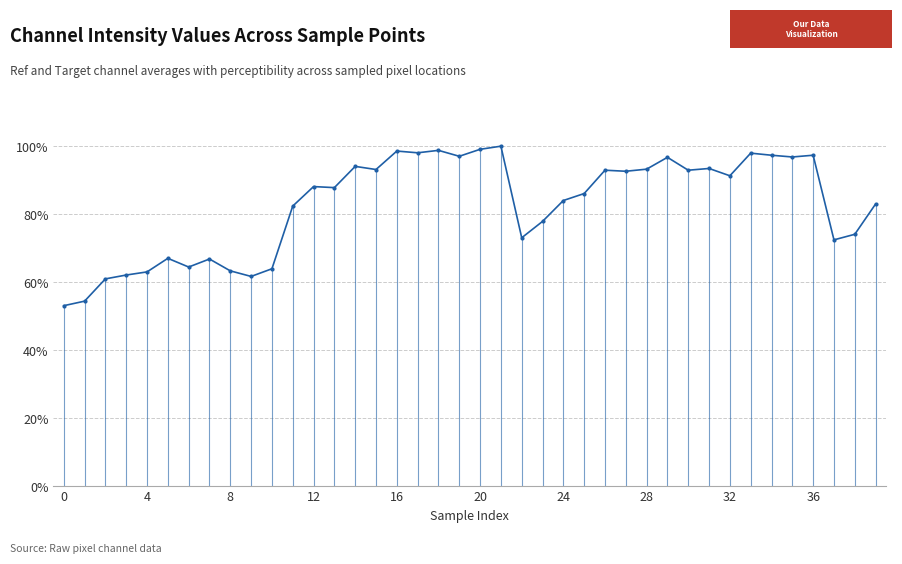

How many interior local valleys (lower than both neighbors) does the data have?

12